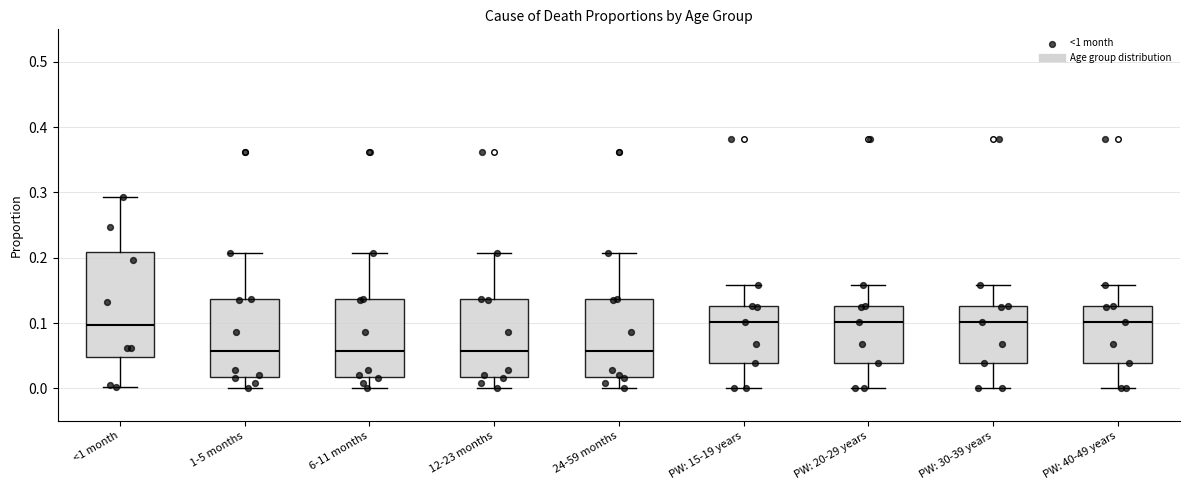

Reading left to right, read every box against the y-axis: the position of its median line, the range the box covers, and the ends of its whiskers. The values are not printed on the chart, so give them approximately, as read against the axis.

<1 month: median 0.10, box 0.05 to 0.21, whiskers 0.00 to 0.29
1-5 months: median 0.06, box 0.02 to 0.14, whiskers 0.00 to 0.21
6-11 months: median 0.06, box 0.02 to 0.14, whiskers 0.00 to 0.21
12-23 months: median 0.06, box 0.02 to 0.14, whiskers 0.00 to 0.21
24-59 months: median 0.06, box 0.02 to 0.14, whiskers 0.00 to 0.21
PW: 15-19 years: median 0.10, box 0.04 to 0.13, whiskers 0.00 to 0.16
PW: 20-29 years: median 0.10, box 0.04 to 0.13, whiskers 0.00 to 0.16
PW: 30-39 years: median 0.10, box 0.04 to 0.13, whiskers 0.00 to 0.16
PW: 40-49 years: median 0.10, box 0.04 to 0.13, whiskers 0.00 to 0.16